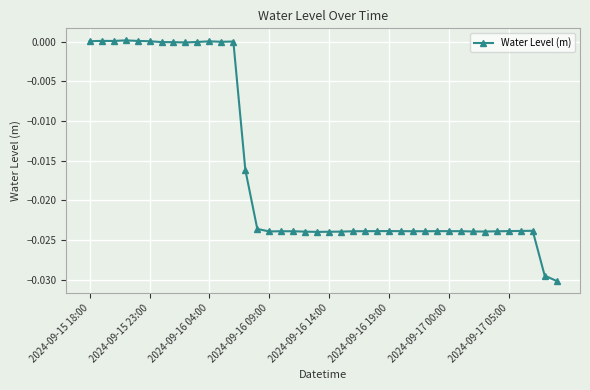

True or false: there are more than 0 points higher than both neighbors.

True